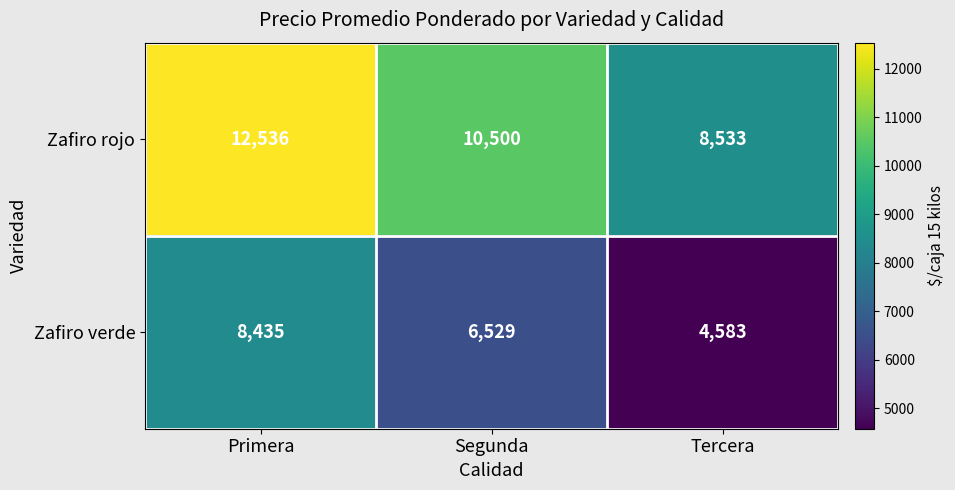

Which series changed the most between Primera and Segunda?

Zafiro rojo